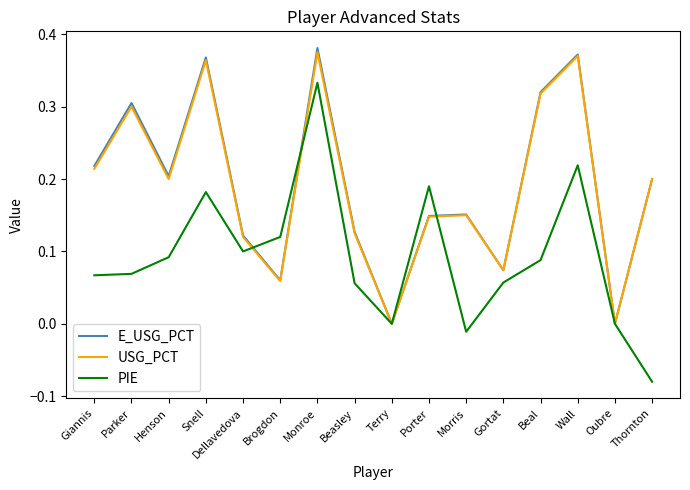

What is the total value across all series at Snell?

0.9